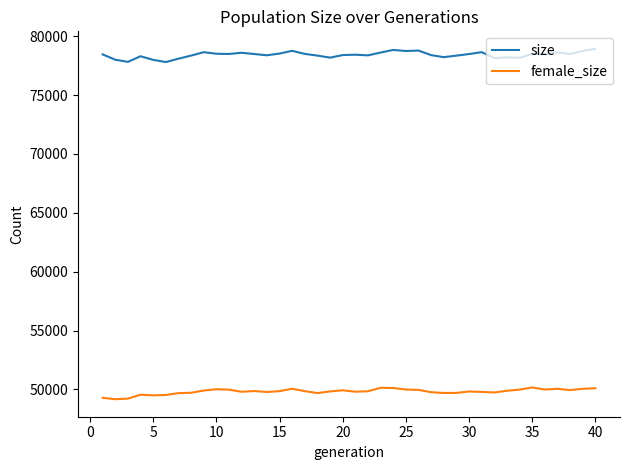

How many lines are shown in the chart?

2